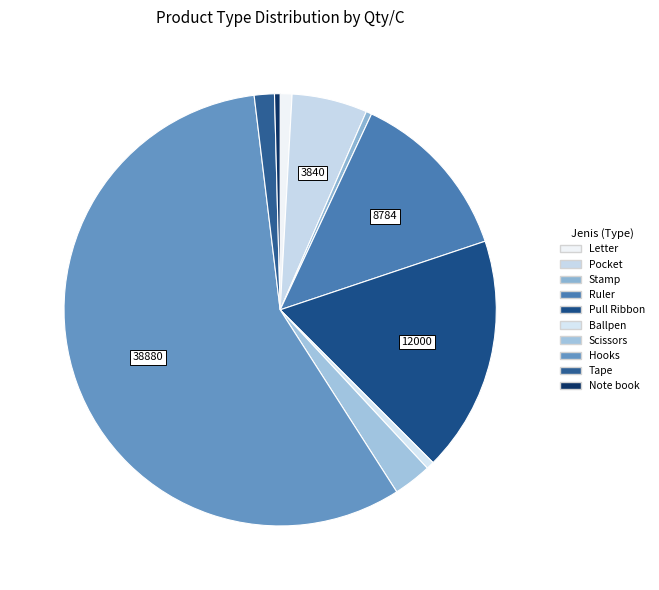

Combined, do Note book and Scissors account for over 50%?

No